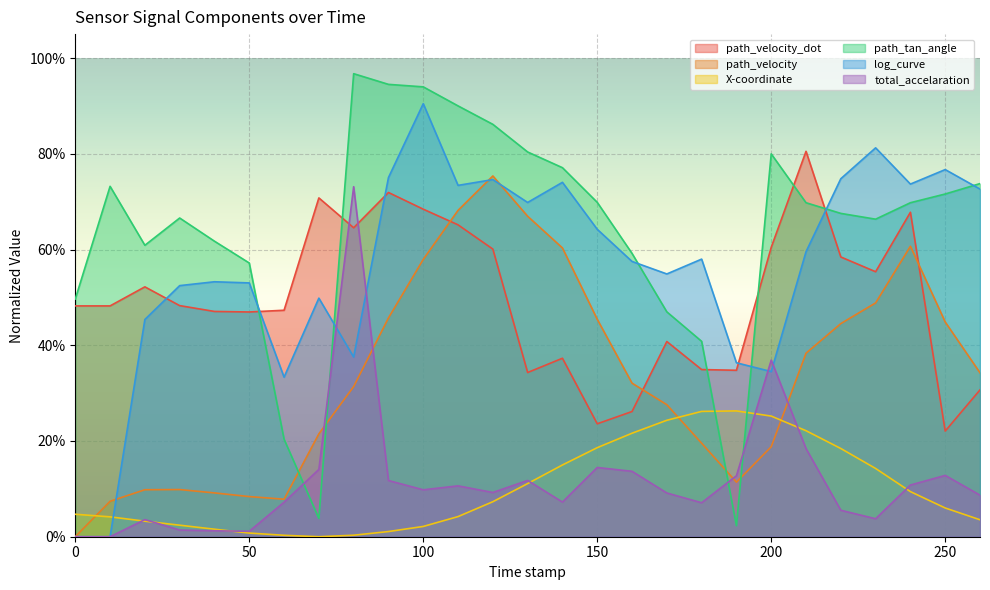

True or false: path_velocity_dot has a value of 0.4 at 170.0.

True